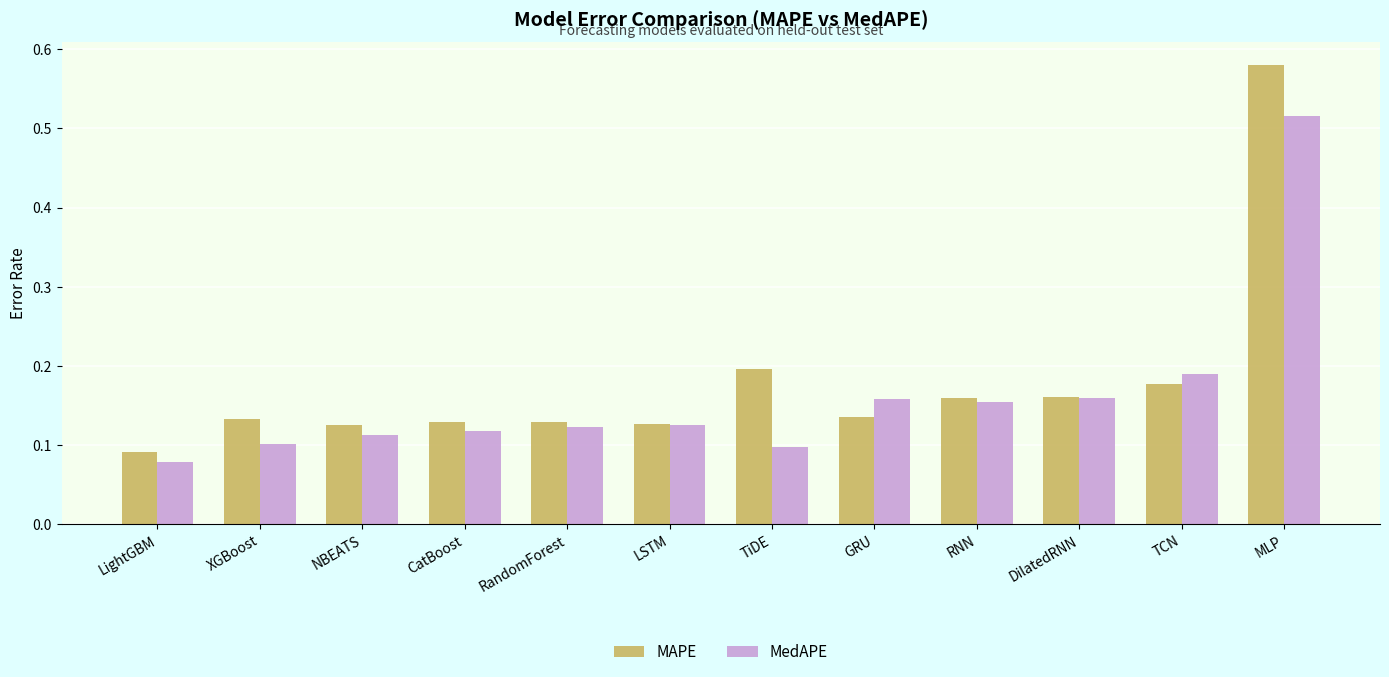

Which series changed the most between LightGBM and TCN?

MedAPE